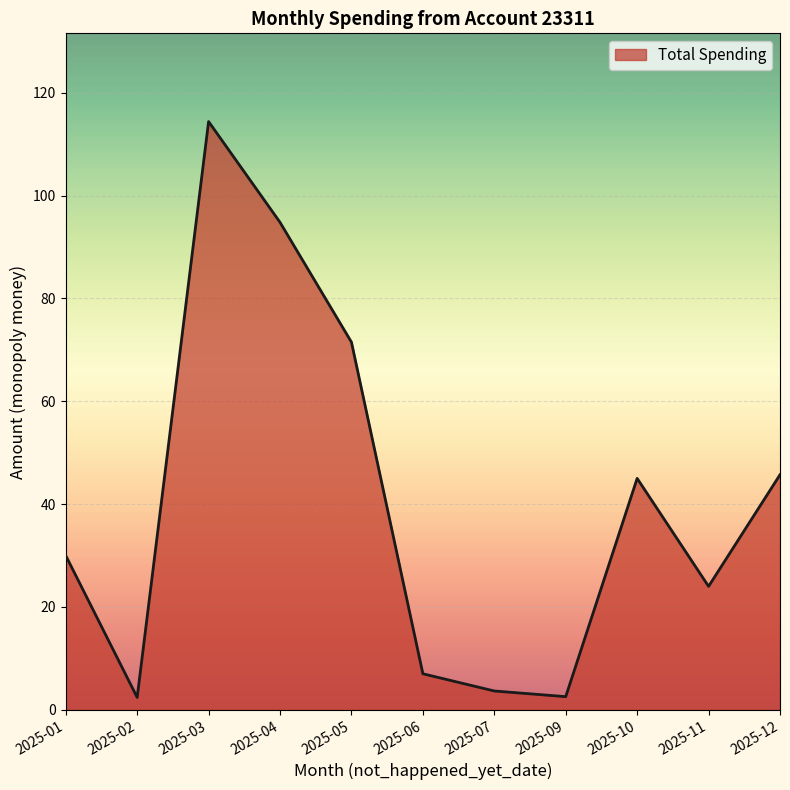

What is the average value?

40.1